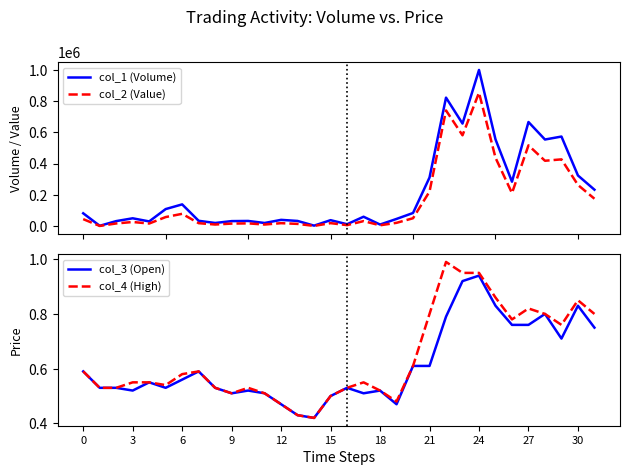

The value of col_2 (Value) at 23 is 581050.0. True or false?

True